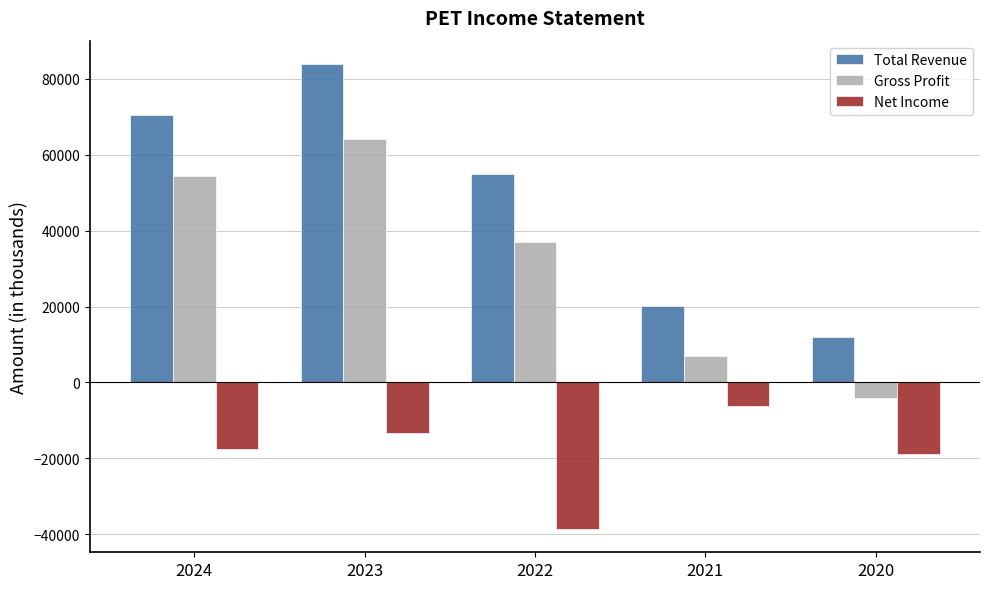

List the series in order of their peak value, lowest first.

Net Income, Gross Profit, Total Revenue